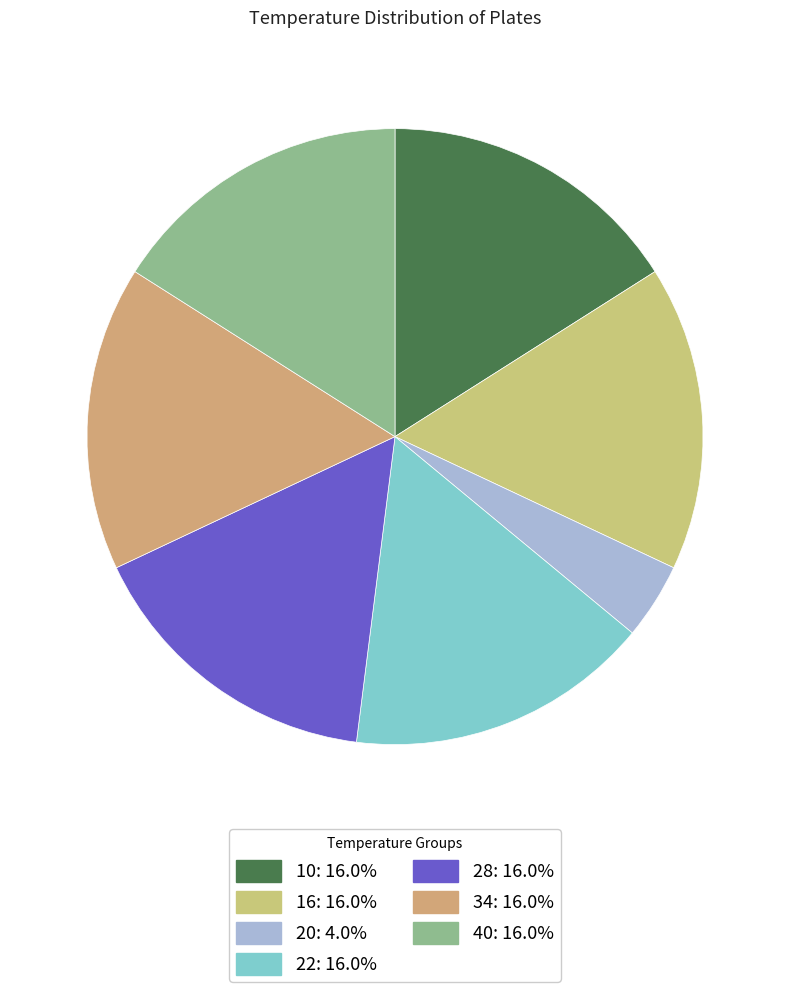

Rank the categories by value from lowest to highest.

20, 10, 16, 22, 28, 34, 40